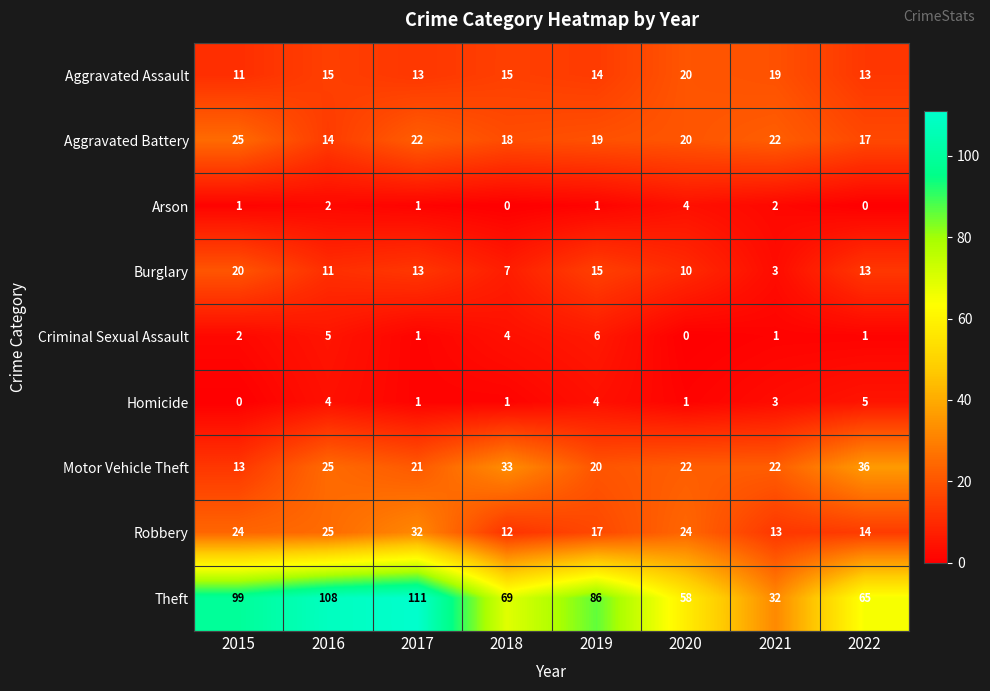

The Aggravated Battery series shows 20 at 2020. True or false?

True